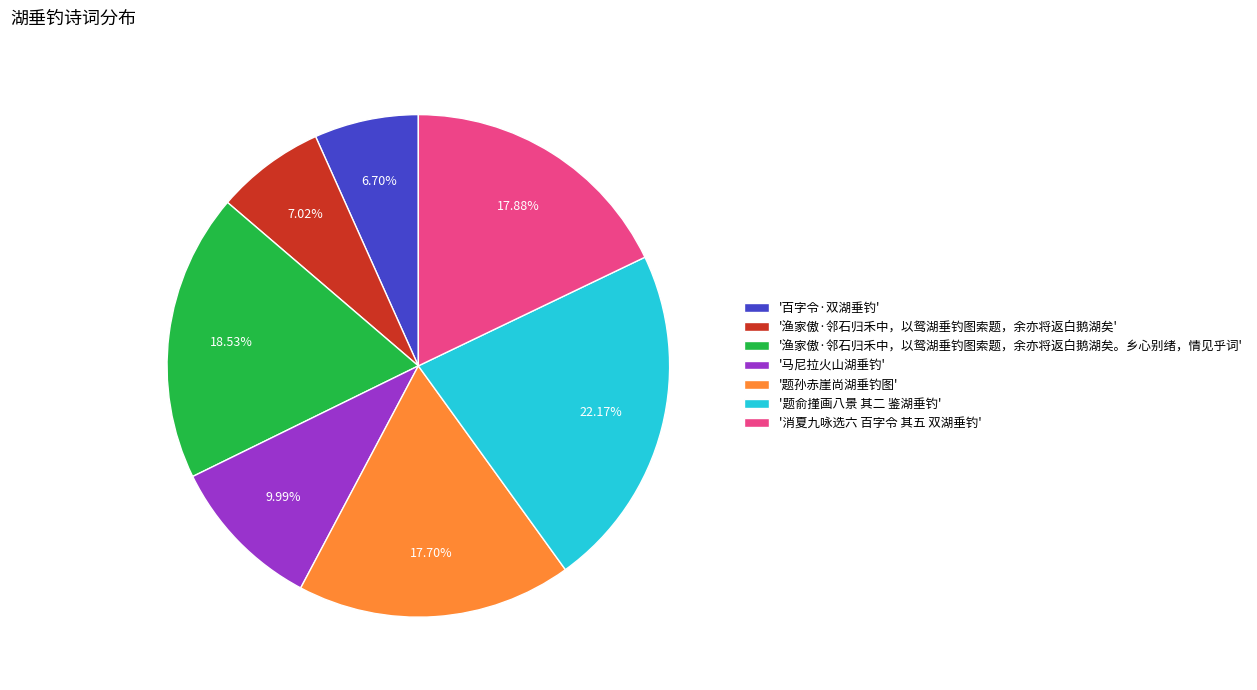

Is the sum of '百字令·双湖垂钓' and '题孙赤崖尚湖垂钓图' greater than half?

No